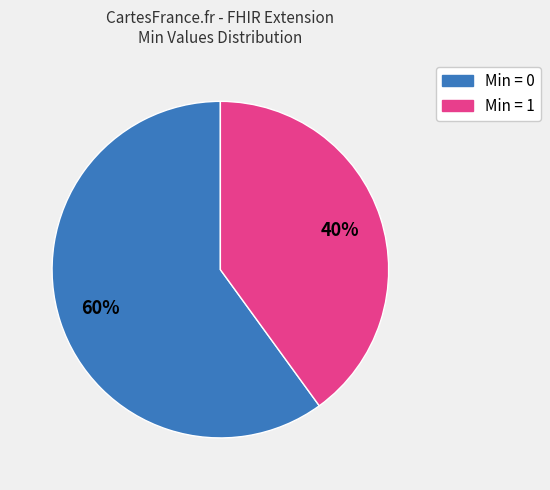

To the nearest percent, what is the average slice percentage?

50%